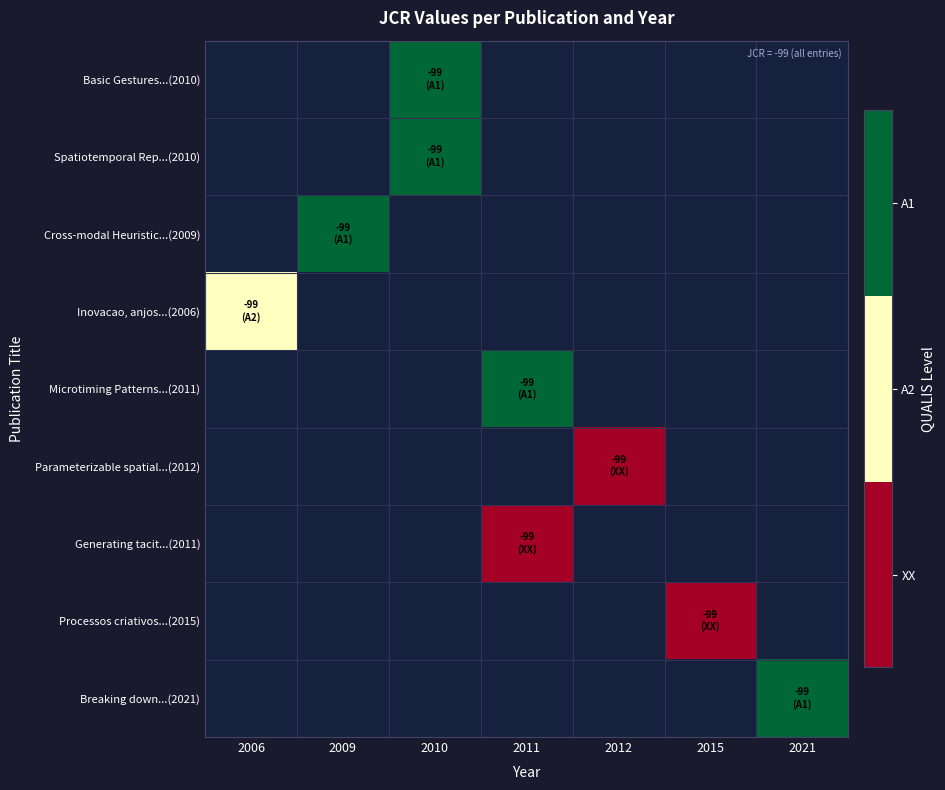

How many distinct data groups are displayed?

9